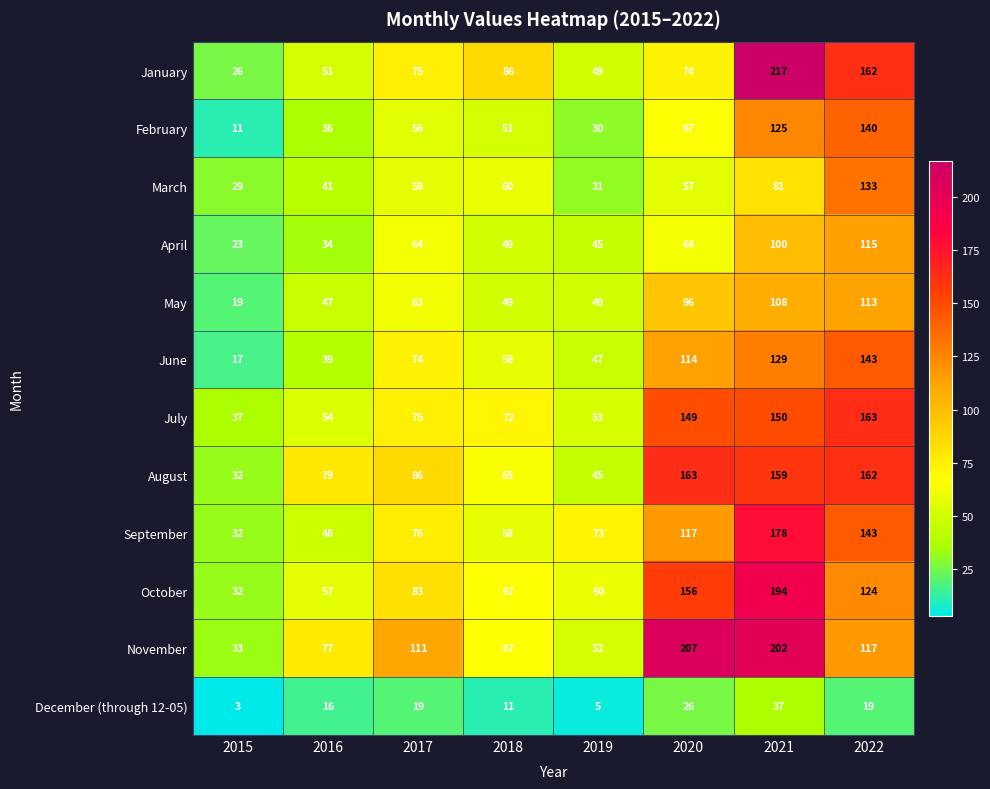

Which label corresponds to the largest value in the chart?

2021